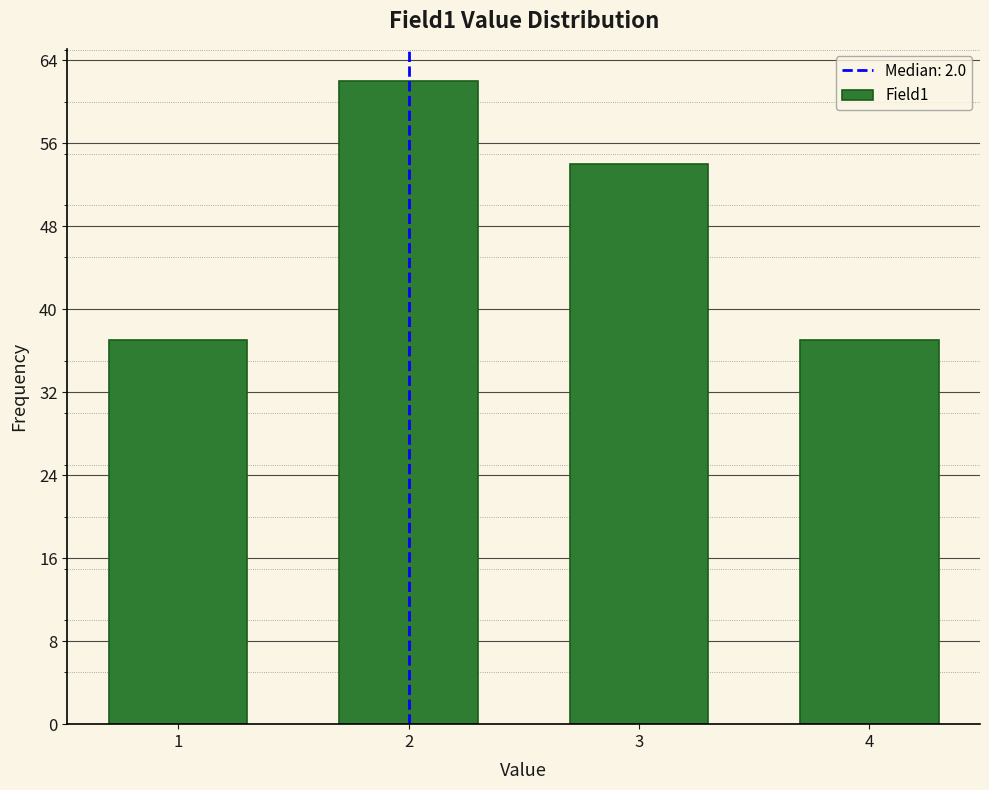

Reading left to right, list all the values displayed in this chart.

37	62	54	37